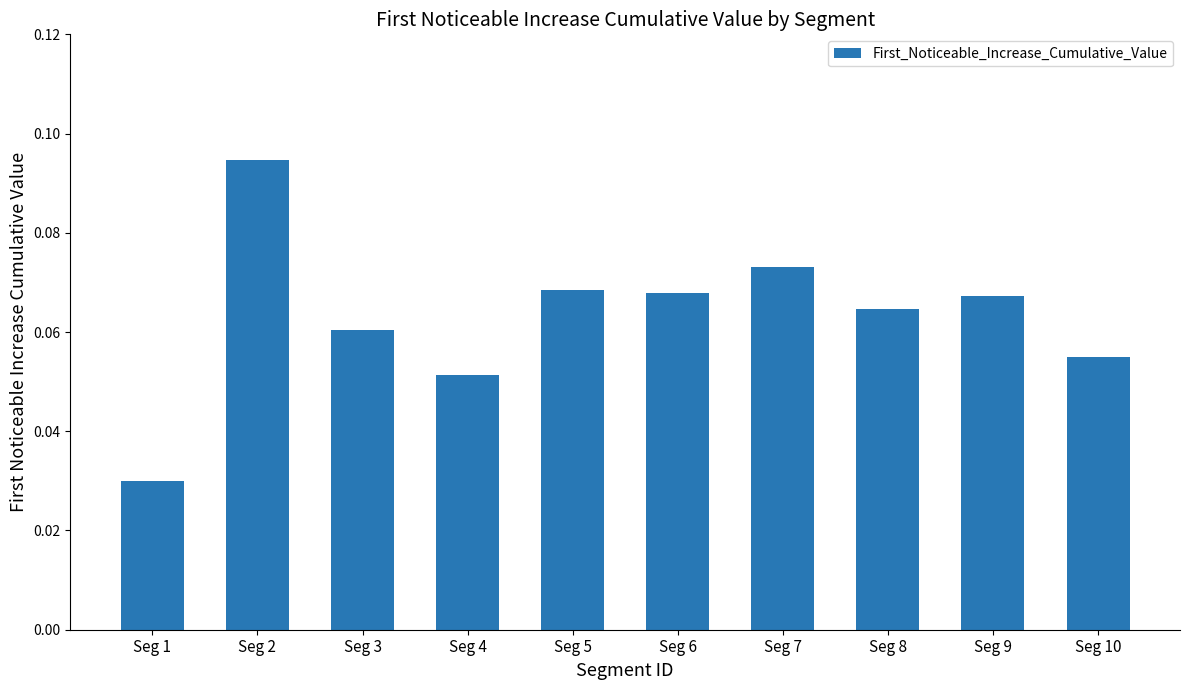

Are the bars horizontal?

No